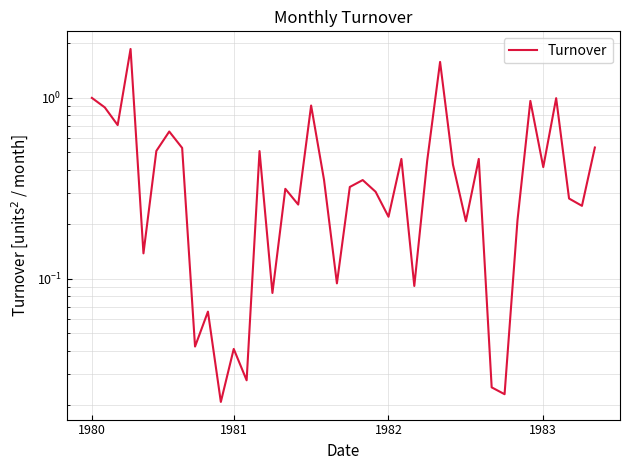

What position from the right is 34?

6